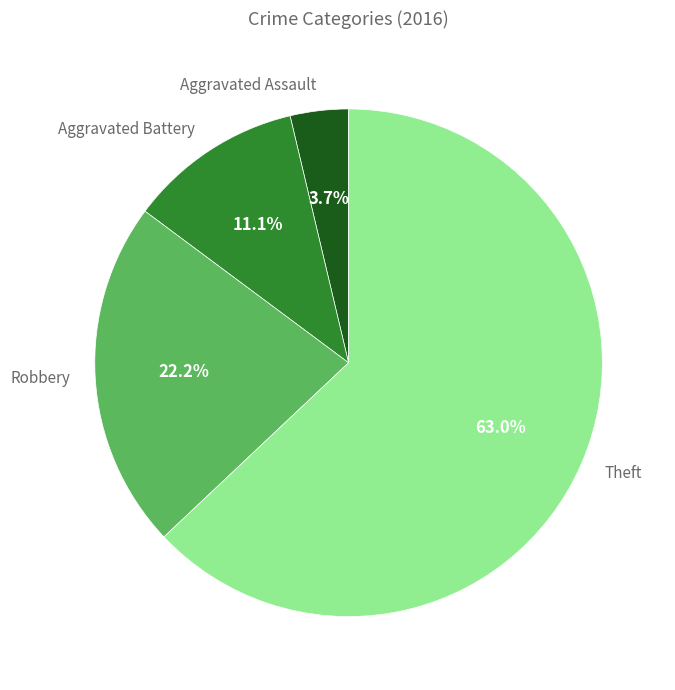

Count the number of slices in the pie.

4